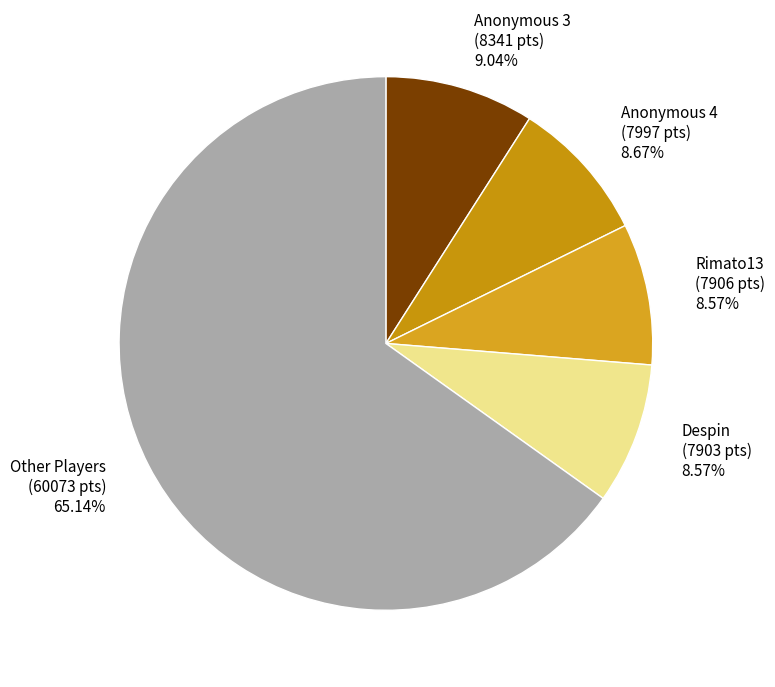

Is Other Players (60073 pts) 65.14% the majority of the pie?

Yes